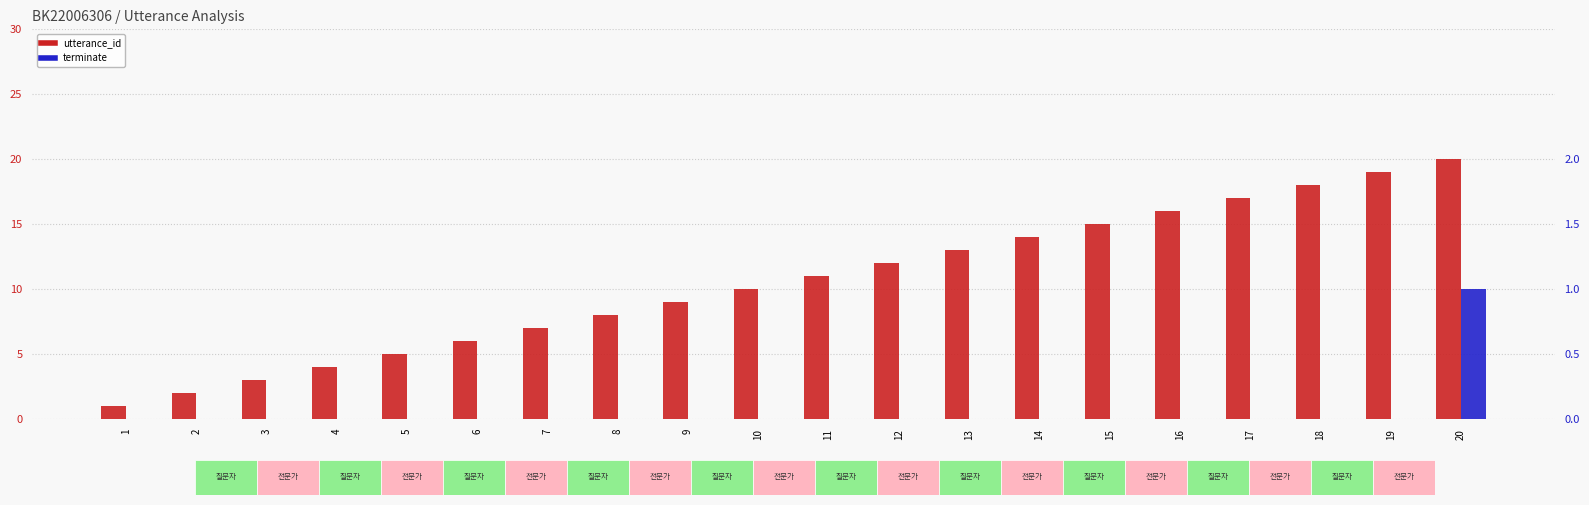

Which series has the largest range (max minus min)?

utterance_id